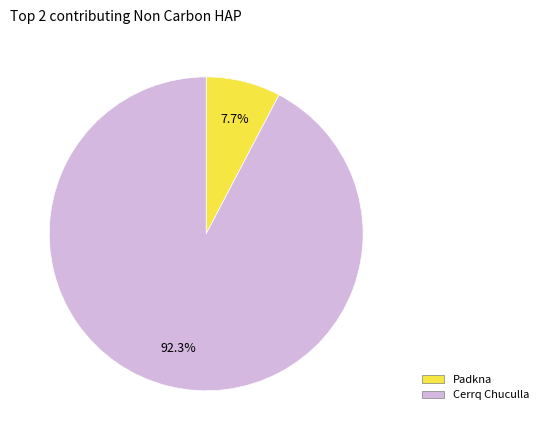

Which category has the smallest portion of the pie?

Padkna